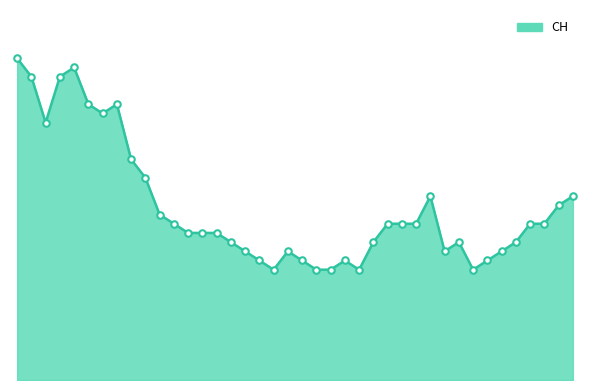

Is this an area chart (filled region under the line)?

Yes